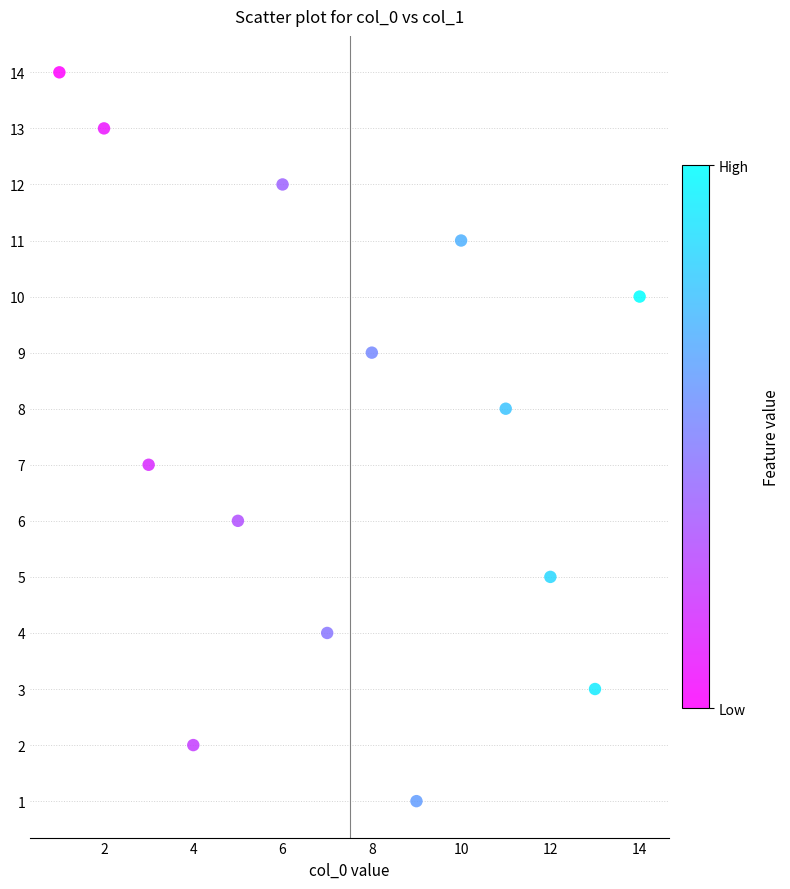

What is the range of X values (max minus min)?

13